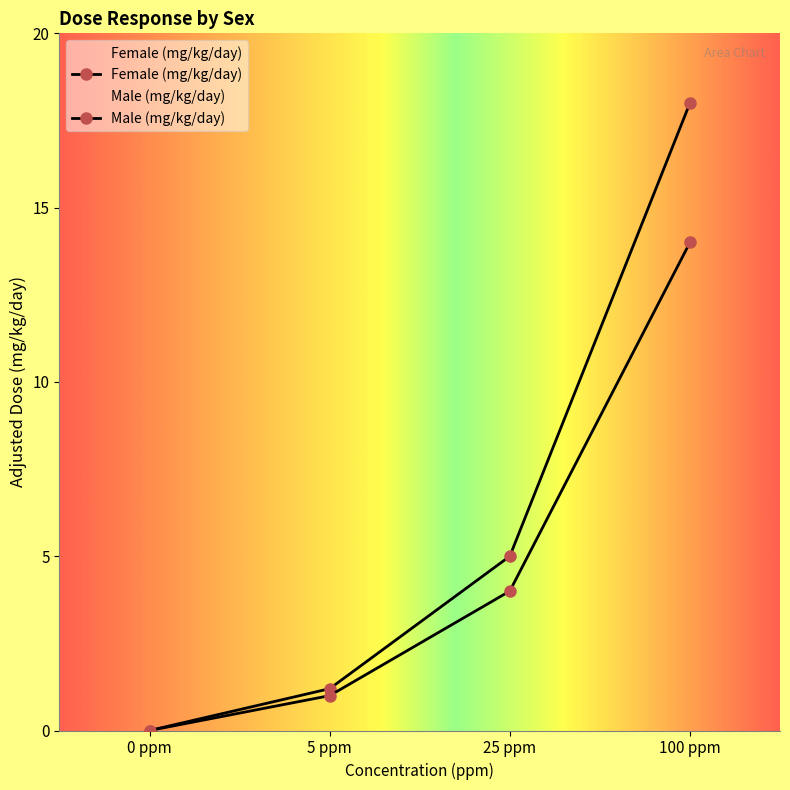

Read the Female (mg/kg/day) value at 100 ppm.

18.0